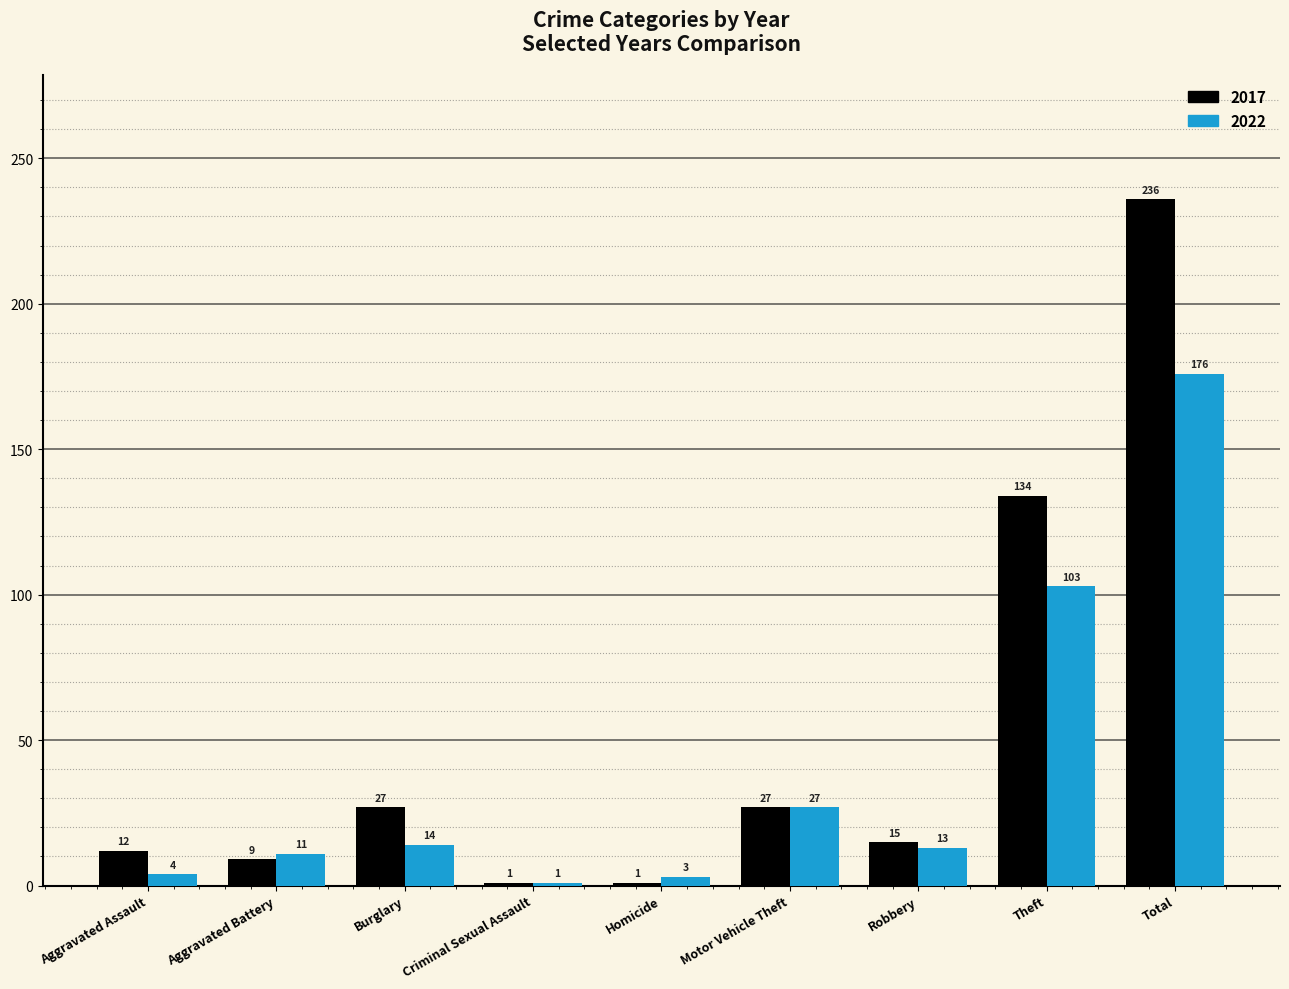

How many bars are there in each group?

2